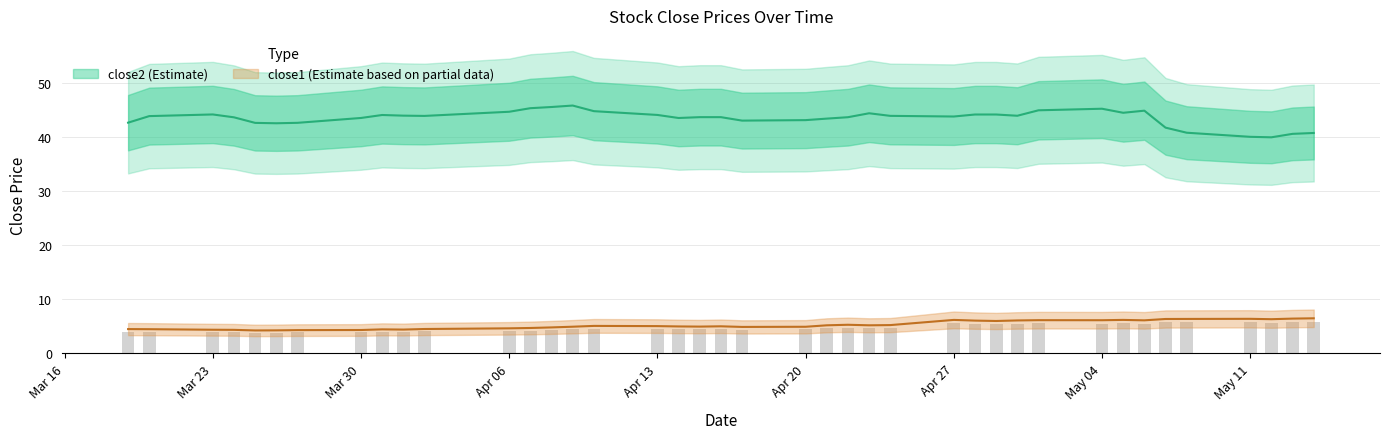

How many values in the close2 series exceed 43?

30